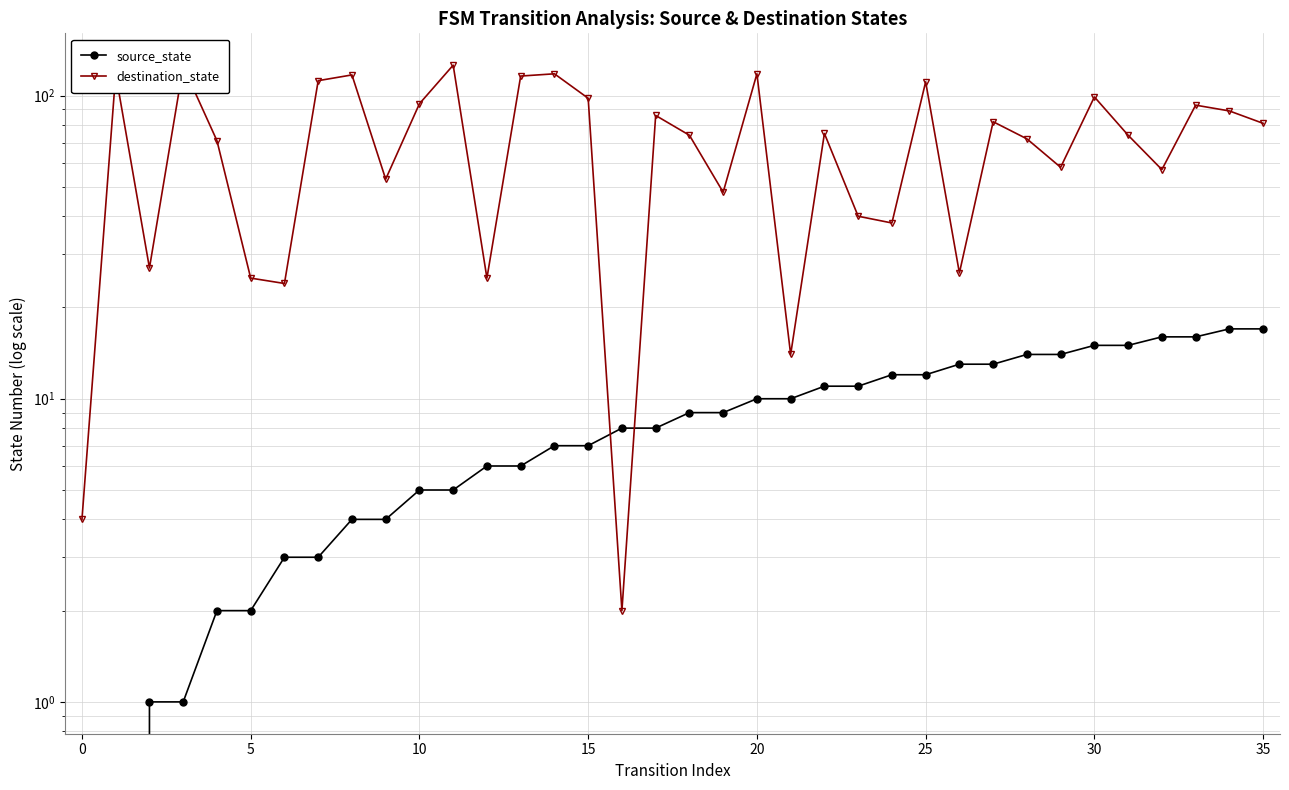

At how many categories does at least one series exceed 71?

21